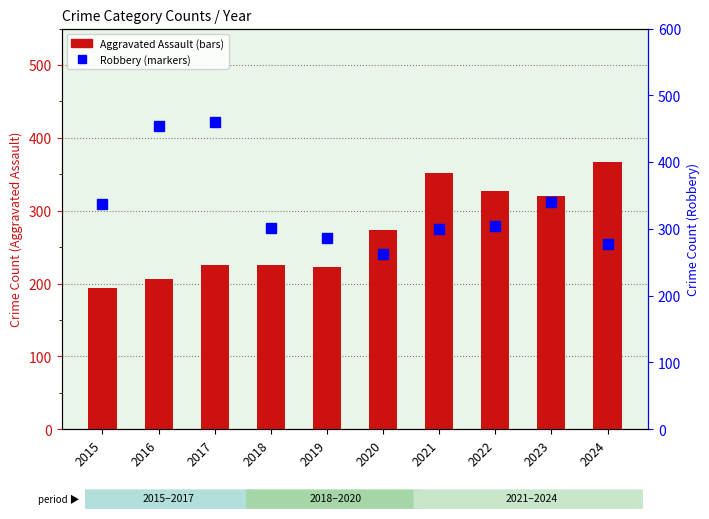

List the series in order of their overall mean, lowest first.

Aggravated Assault, Robbery